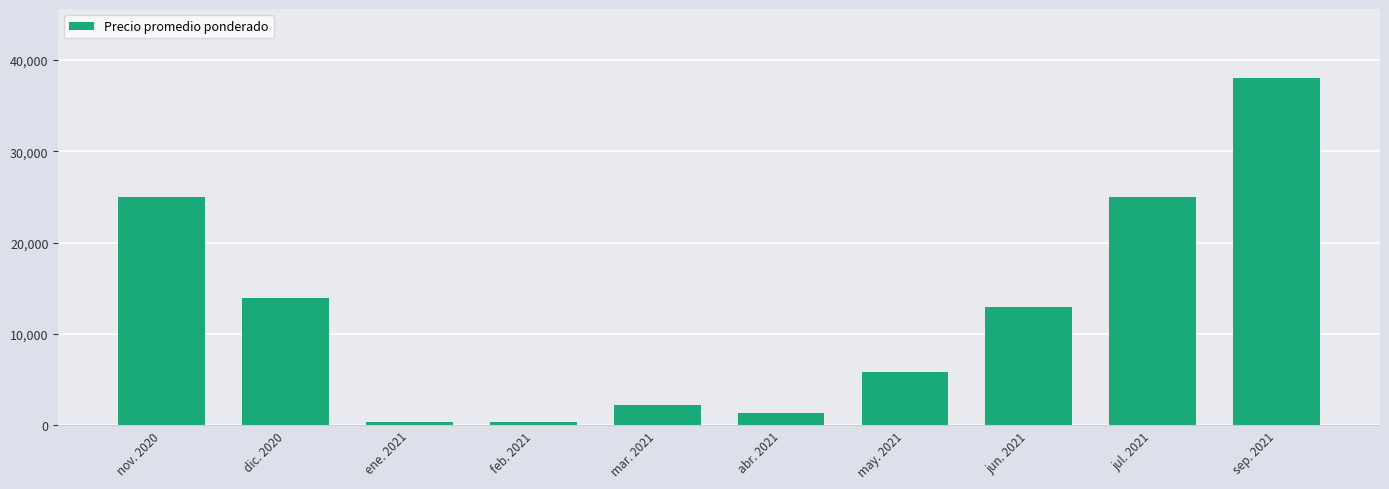

What is the difference between the maximum and minimum values?

37682